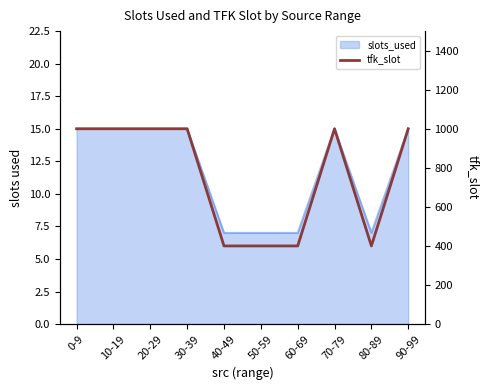

Reading left to right, extract all data points from this chart.

0-9=1000	10-19=1000	20-29=1000	30-39=1000	40-49=400	50-59=400	60-69=400	70-79=1000	80-89=400	90-99=1000